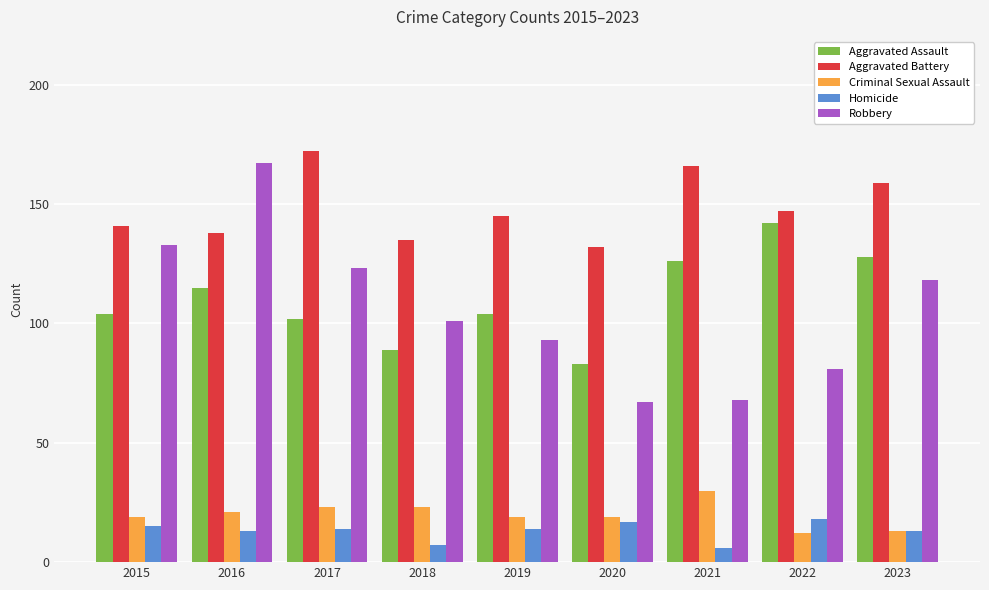

What is the maximum value shown in the chart?

172